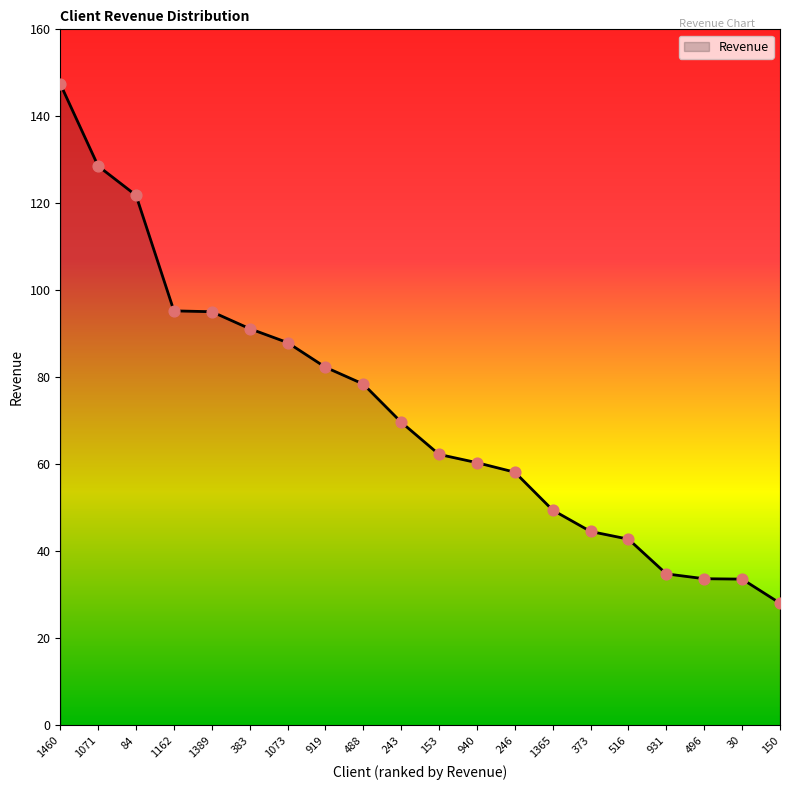

What is the change in value from 1071 to 1389?

-33.5